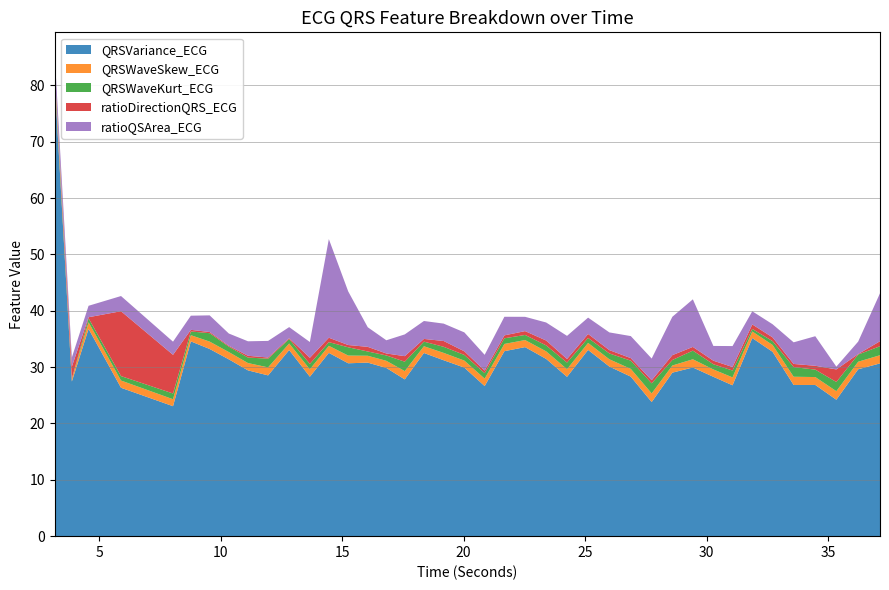

Reading left to right, list all the values displayed in this chart.

QRSVariance_ECG: 80.6	27.5	36.8	26.3	23.1	34.6	33.2	31.4	29.4	28.5	33.0	28.3	32.5	30.7	30.8	29.9	27.8	32.5	31.2	29.9	26.6	32.8	33.6	31.5	28.3	33.1	30.1	28.3	23.8	29.0	29.9	28.3	26.8	35.2	32.7	26.8	26.8	24.2	29.6	30.7
QRSWaveSkew_ECG: 1.2	0.5	1.2	1.3	1.2	1.1	1.3	1.3	1.3	1.4	1.2	1.3	1.2	1.4	1.2	1.3	1.5	1.2	1.3	1.2	1.3	1.3	1.3	1.3	1.4	1.2	1.3	1.4	1.5	1.3	1.5	1.3	1.4	1.2	1.2	1.5	1.4	1.5	1.3	1.5
QRSWaveKurt_ECG: 0.7	0.0	0.7	0.8	1.0	0.7	1.5	1.0	1.0	1.5	0.8	0.9	0.7	1.5	0.8	1.0	1.7	0.8	1.1	1.0	1.0	1.0	0.9	1.1	1.2	0.9	1.0	1.5	1.8	1.0	1.5	0.9	1.2	0.4	0.7	1.7	1.3	1.6	1.3	1.6
ratioDirectionQRS_ECG: 0.1	2.1	0.2	11.5	6.9	0.3	0.2	0.2	0.3	0.2	0.2	1.1	0.8	0.4	0.8	0.3	1.0	0.5	1.0	0.6	0.5	0.5	0.7	0.9	0.6	0.7	0.6	0.4	0.6	0.9	0.7	0.6	0.6	0.8	0.7	0.6	0.7	2.2	0.1	0.9
ratioQSArea_ECG: 2.6	1.6	2.0	2.7	2.3	2.5	3.0	2.2	2.6	2.9	2.0	2.8	17.5	9.5	3.5	2.3	3.9	3.2	3.1	3.4	2.8	3.3	2.5	3.2	4.1	2.9	3.1	3.9	3.8	6.8	8.4	2.6	3.7	2.3	2.3	3.8	5.2	0.5	2.2	8.5